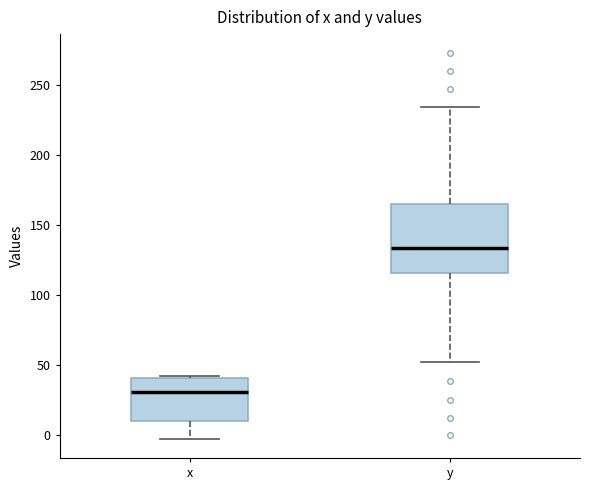

Where is the lower edge of the box for x on the y-axis? The values are not printed on the chart, so give them approximately, as read against the axis.

10